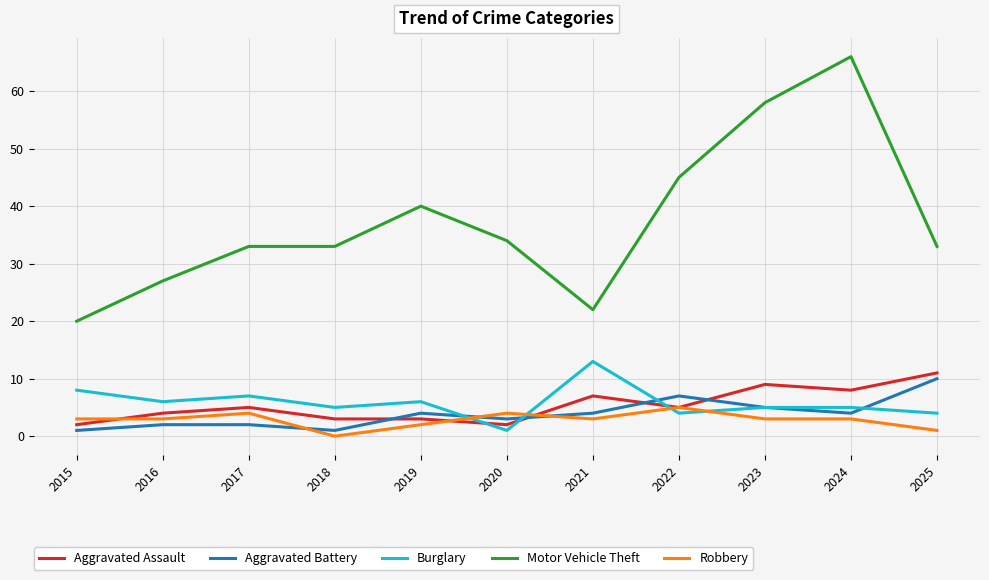

Is this an area chart (filled region under the line)?

No